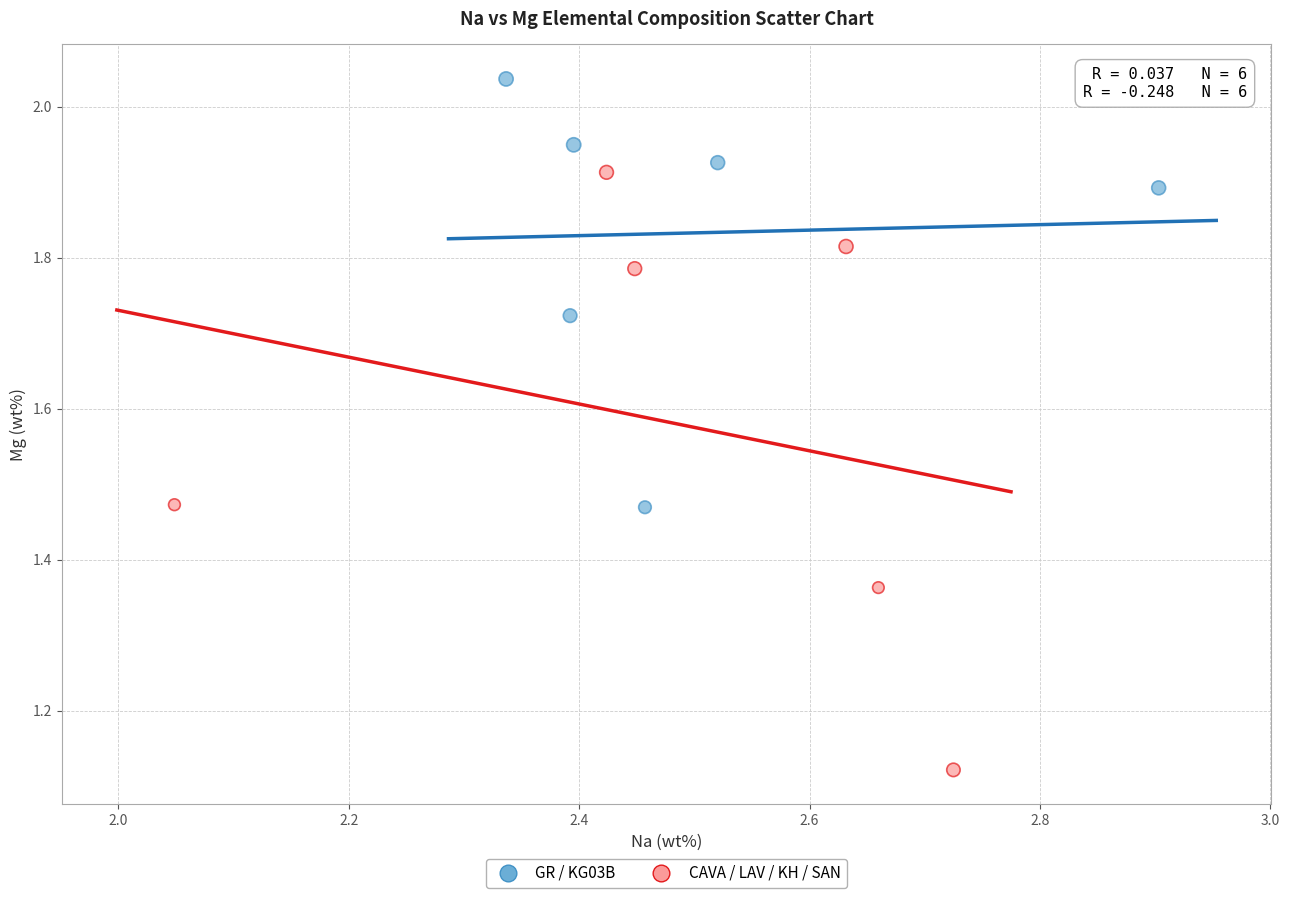

Which series has the largest Y range (max minus min)?

CAVA / LAV / KH / SAN